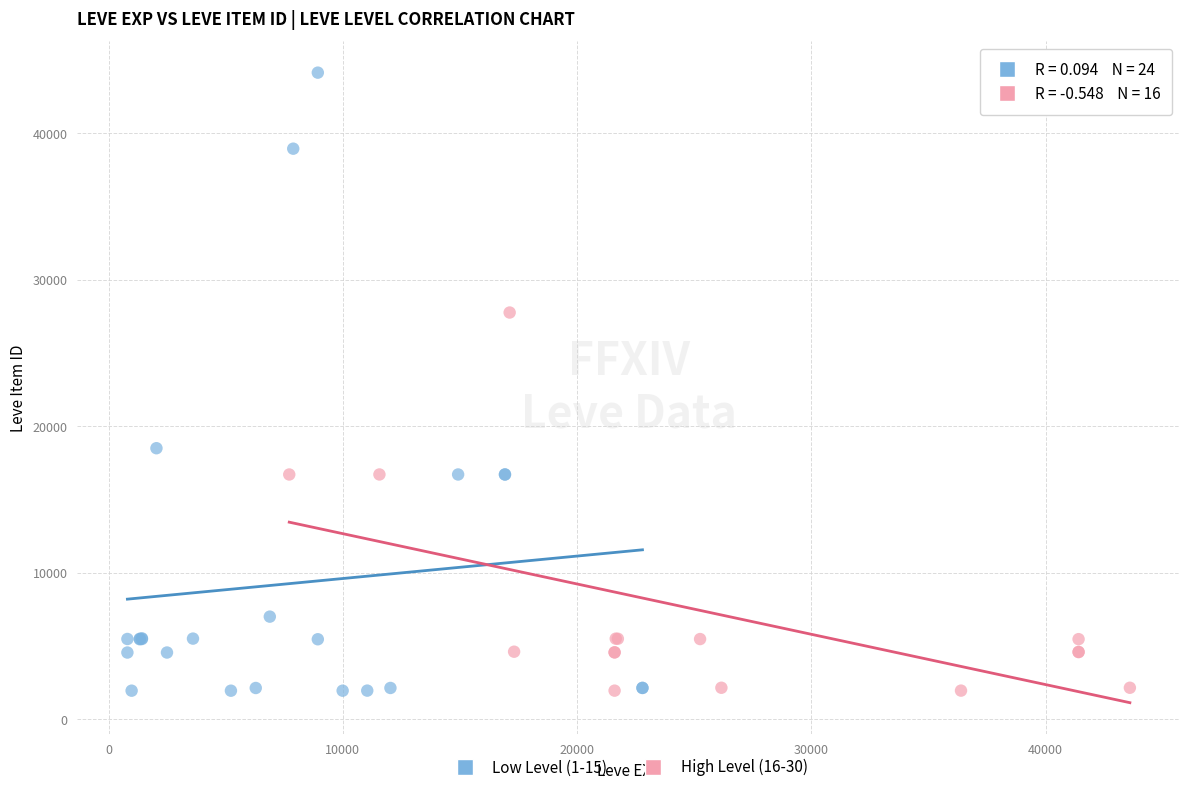

Which series reaches the maximum Y coordinate?

Low Level (1-15)